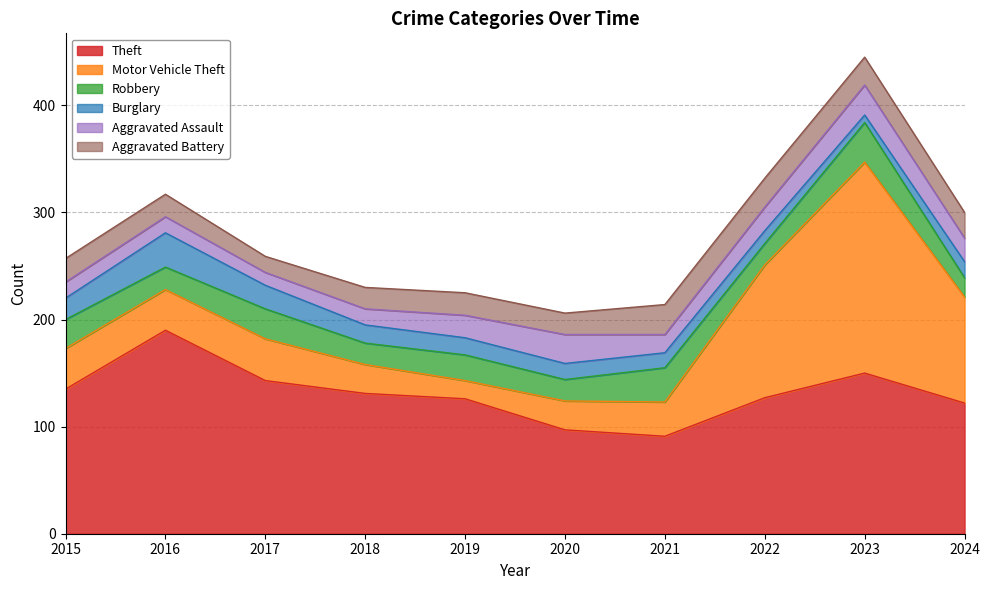

Is the value of Aggravated Battery at 2019 greater than the value of Motor Vehicle Theft at 2020?

No